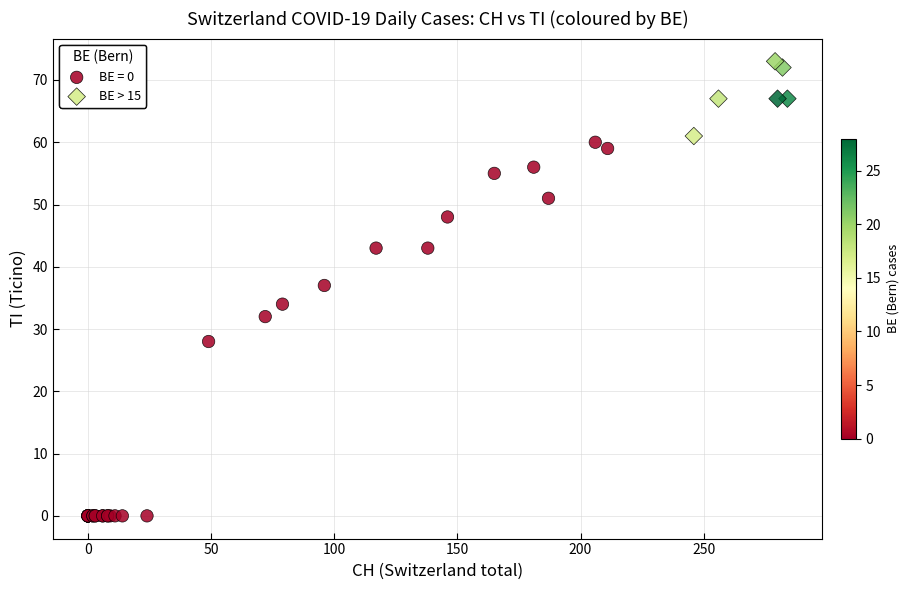

Which series has the largest Y range (max minus min)?

BE = 0